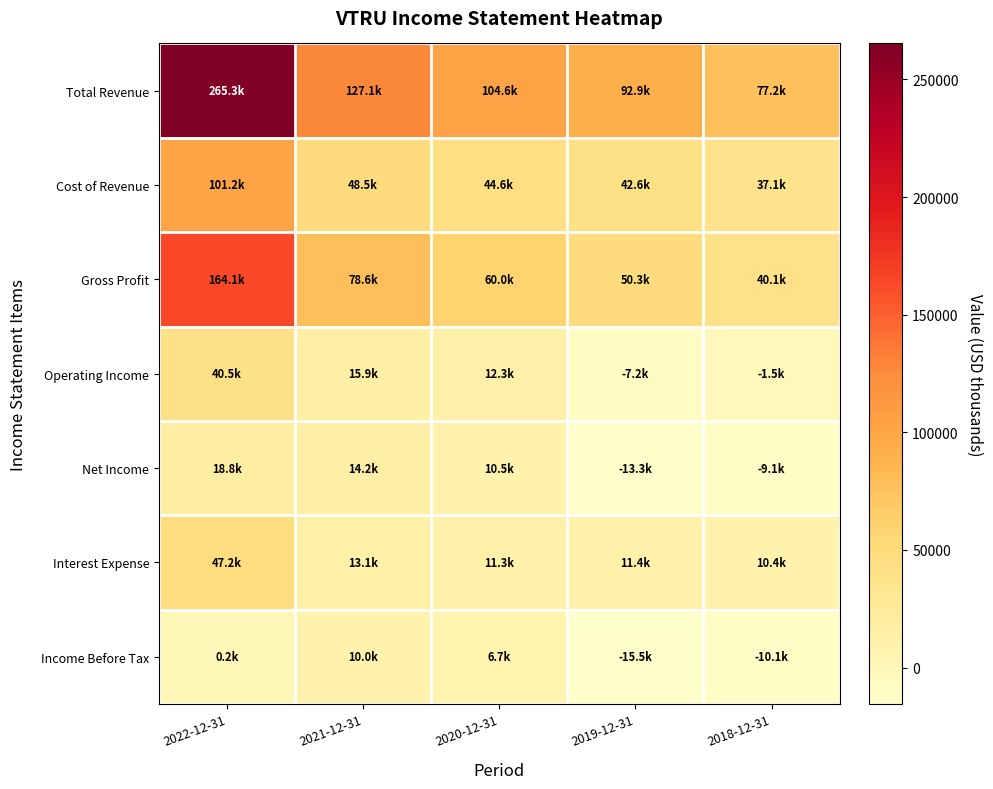

Which series has the largest range (max minus min)?

Total Revenue